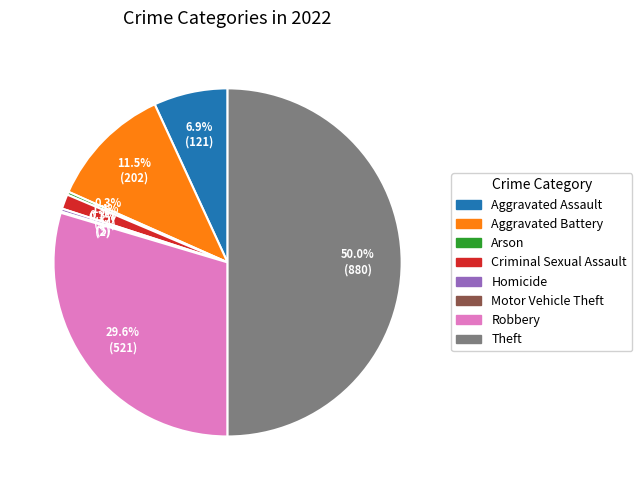

To the nearest percent, what is the difference between the Criminal Sexual Assault and Aggravated Battery slice percentages?

10%